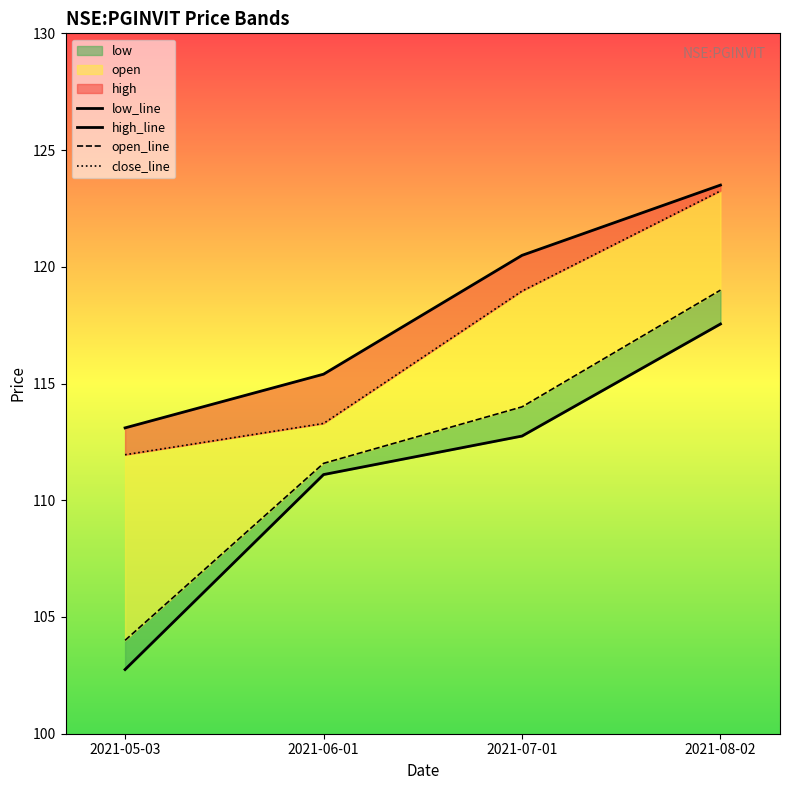

Does the chart display data point markers on the line(s)?

No